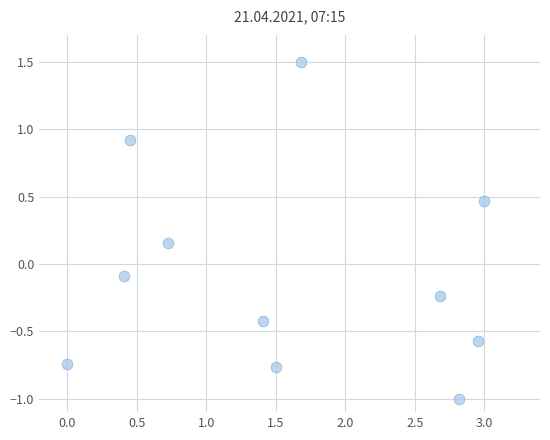

What is the range of Y values (max minus min)?

2.5